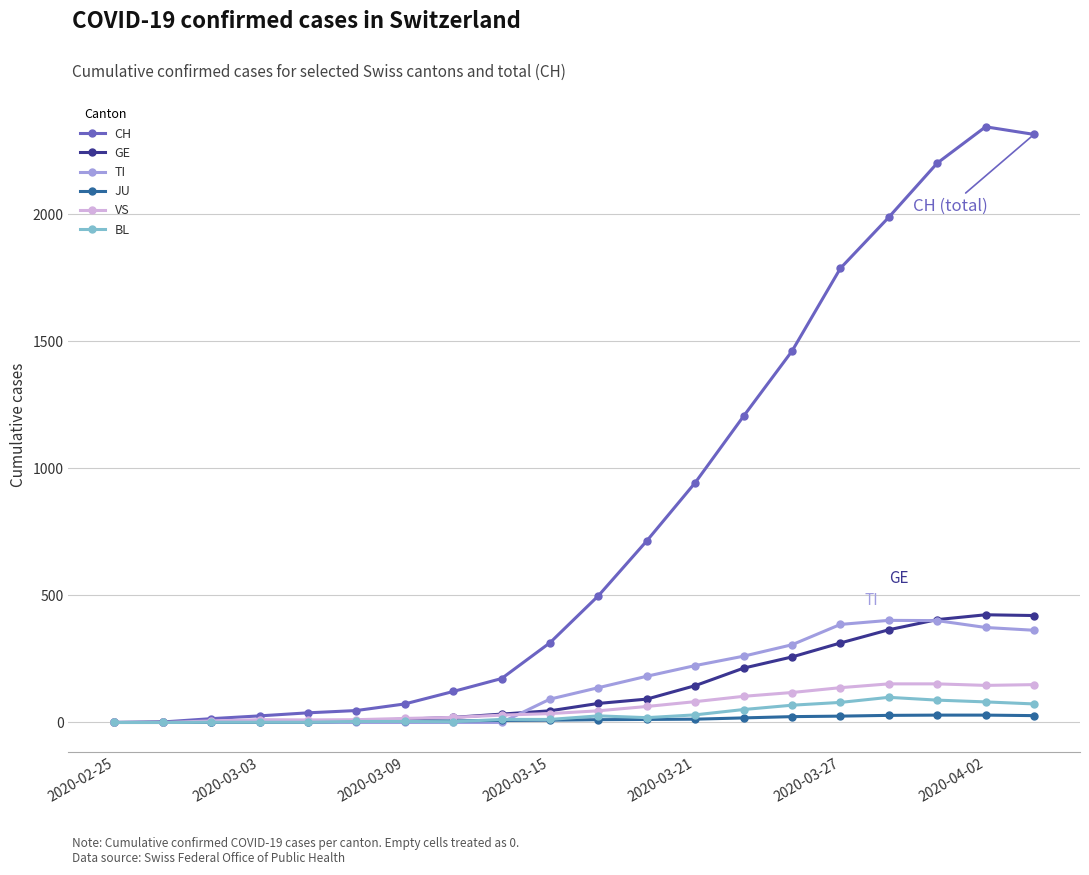

At how many categories does at least one series exceed 1296?

6